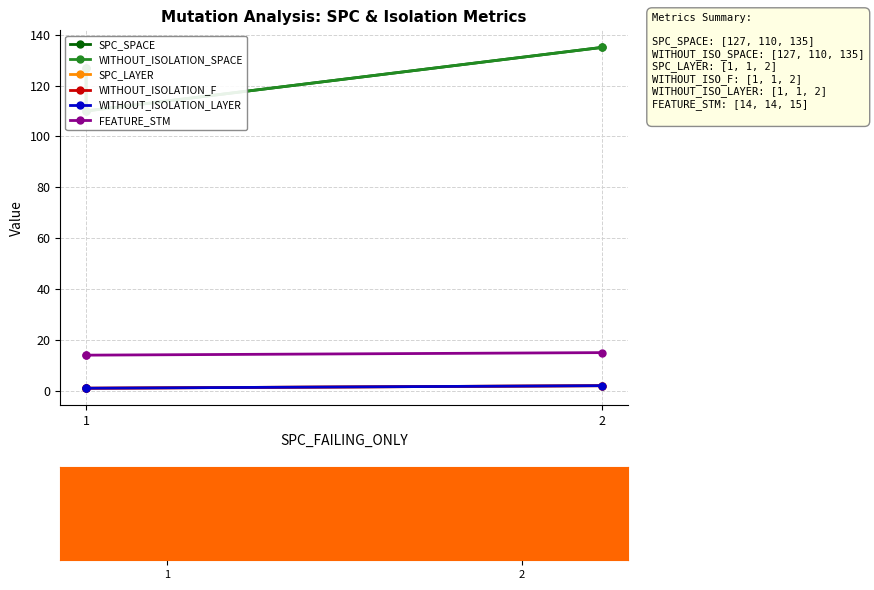

How many bars are there in each group?

6